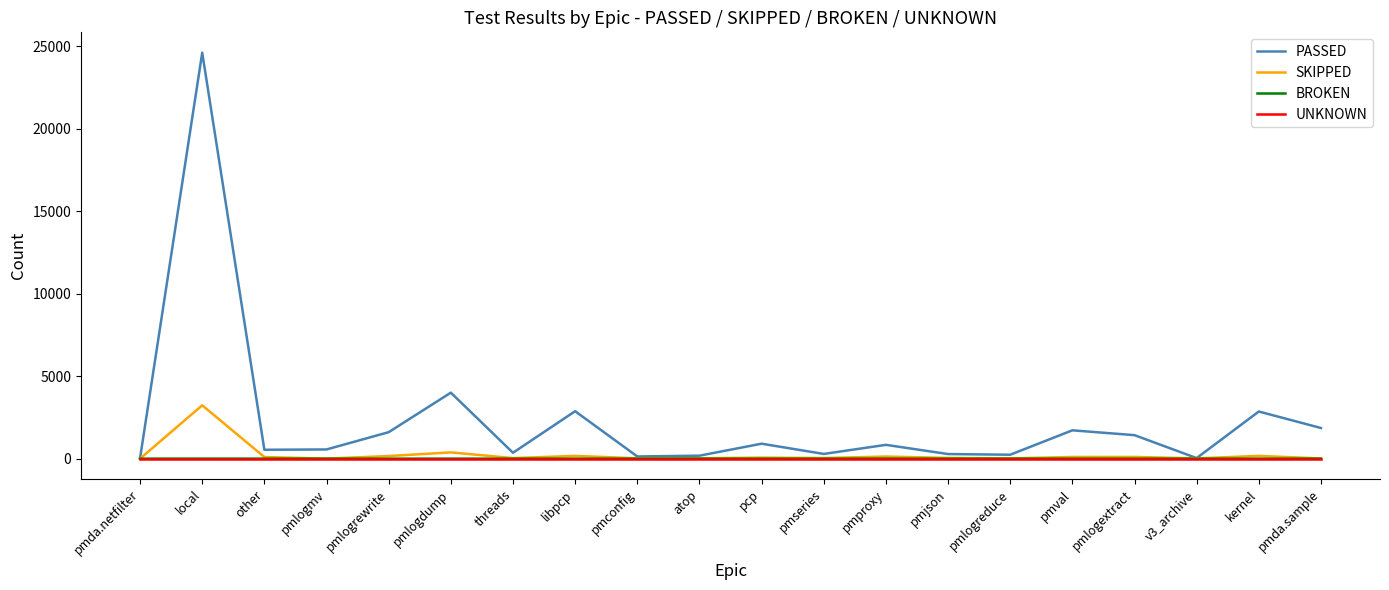

Between pmlogdump and pmseries, which series saw the biggest shift?

PASSED